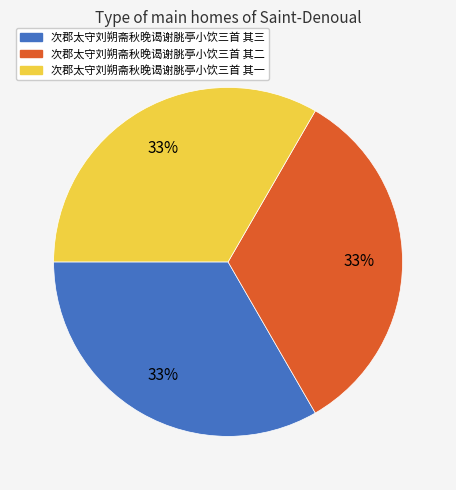

Do 次郡太守刘朔斋秋晚谒谢脁亭小饮三首 其三 and 次郡太守刘朔斋秋晚谒谢脁亭小饮三首 其一 together represent more than half of the pie?

Yes